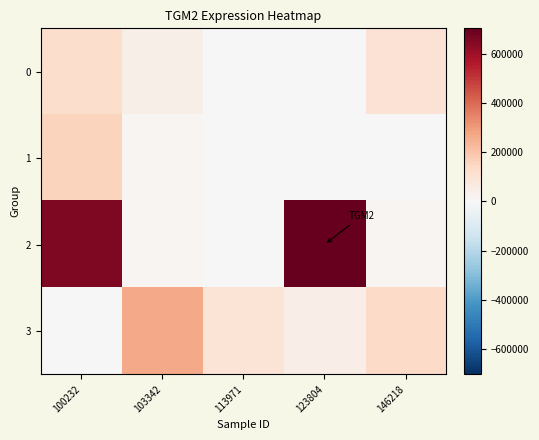

Which label corresponds to the smallest value in the chart?

113971